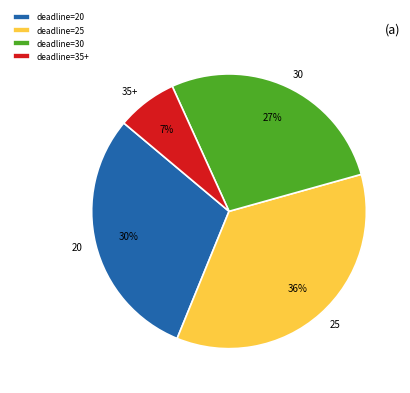

Does any single category account for the majority?

No